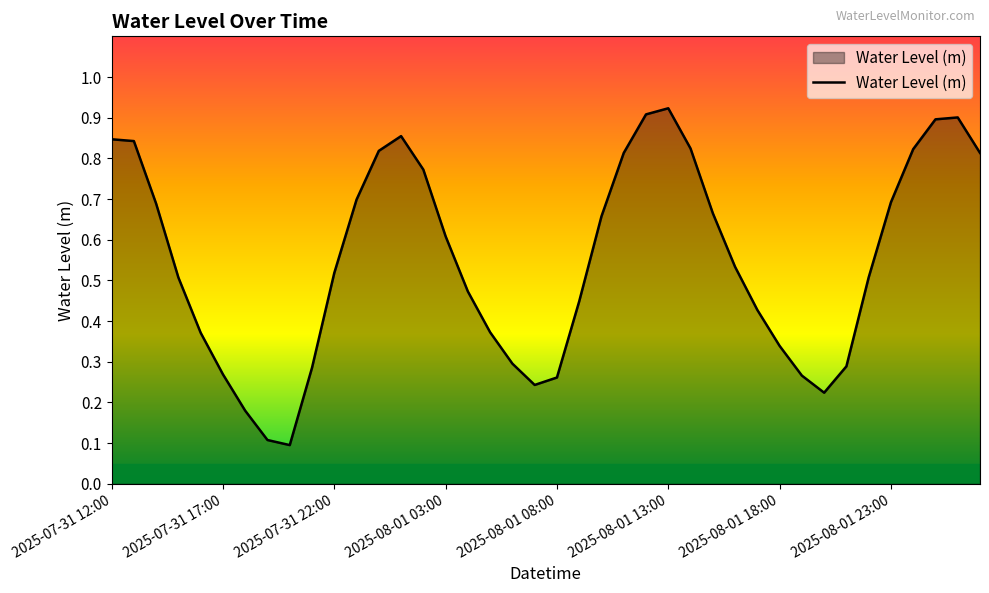

Count the number of categories in the chart.

40